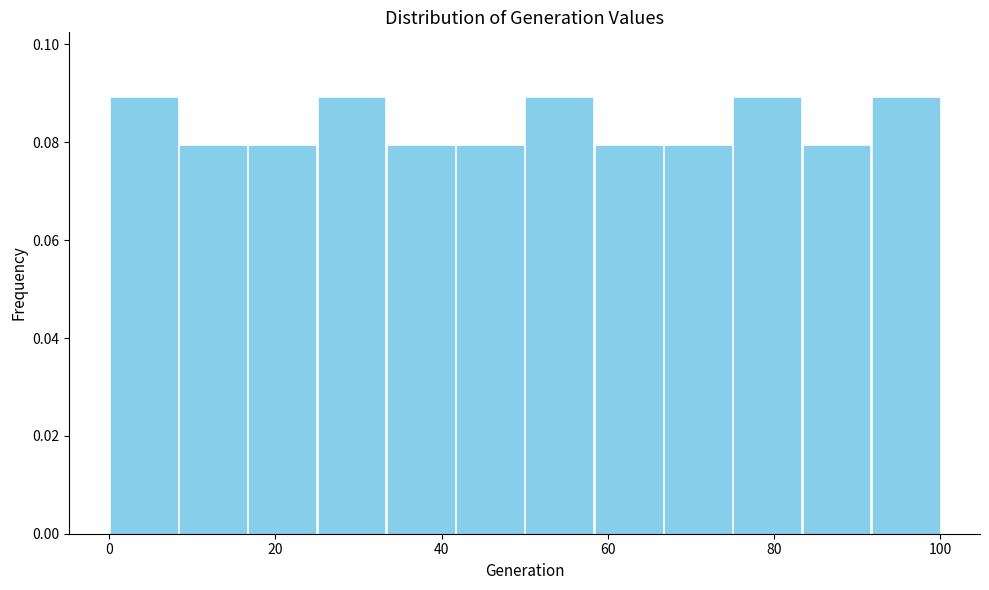

Reading left to right, transcribe this chart: for each bar, give the range it covers on the x-axis and its height. Neither the bar edges nor the heights are printed on the chart, so give them approximately, as read against the axes.

0 to 8: 0.09
8 to 16: 0.08
16 to 26: 0.08
26 to 34: 0.09
34 to 42: 0.08
42 to 50: 0.08
50 to 58: 0.09
58 to 66: 0.08
66 to 76: 0.08
76 to 84: 0.09
84 to 92: 0.08
92 to 100: 0.09